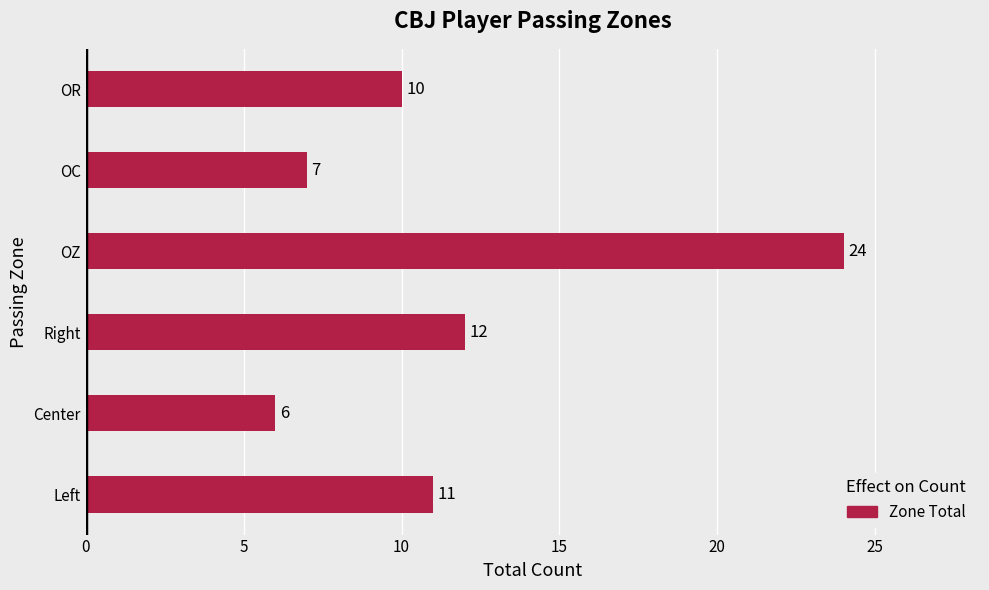

At which category does the chart reach its minimum across all series?

Center